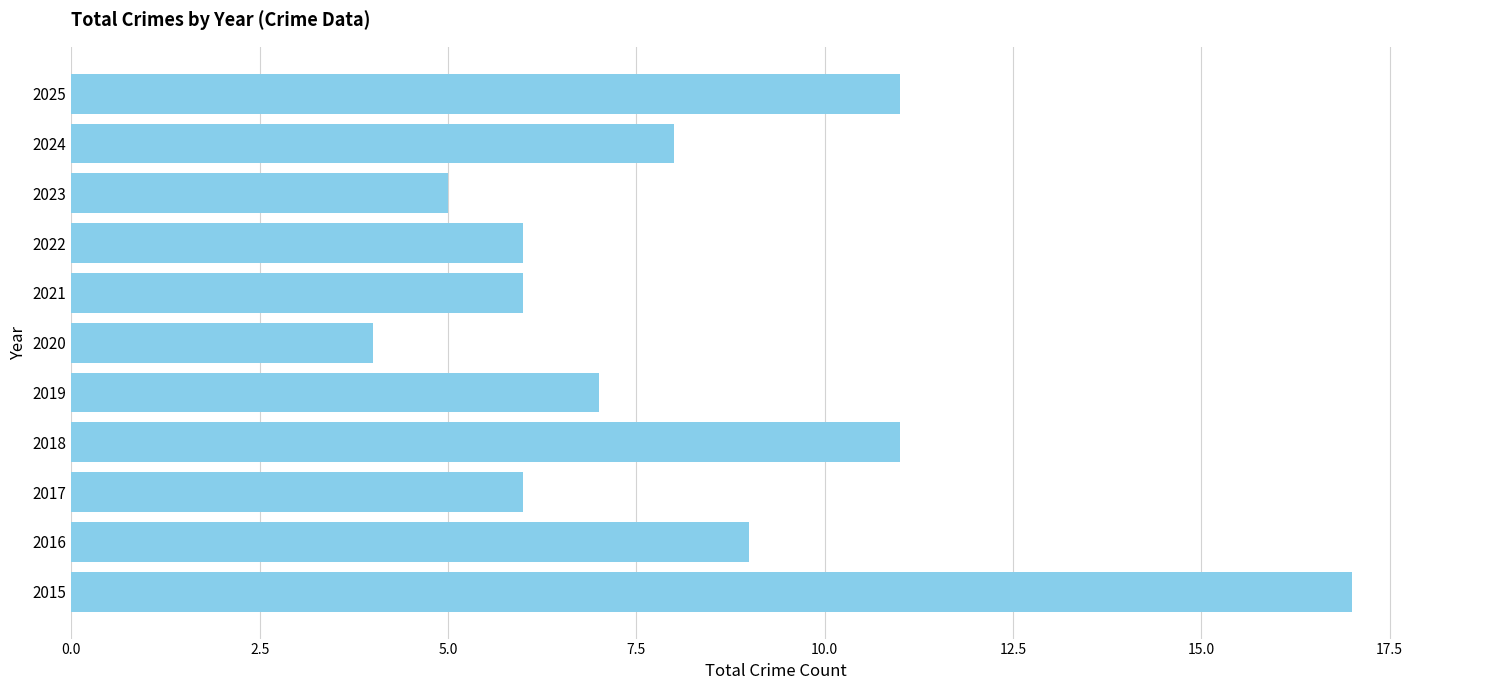

What is the ratio of the value at 2021 to the value at 2018?

0.5